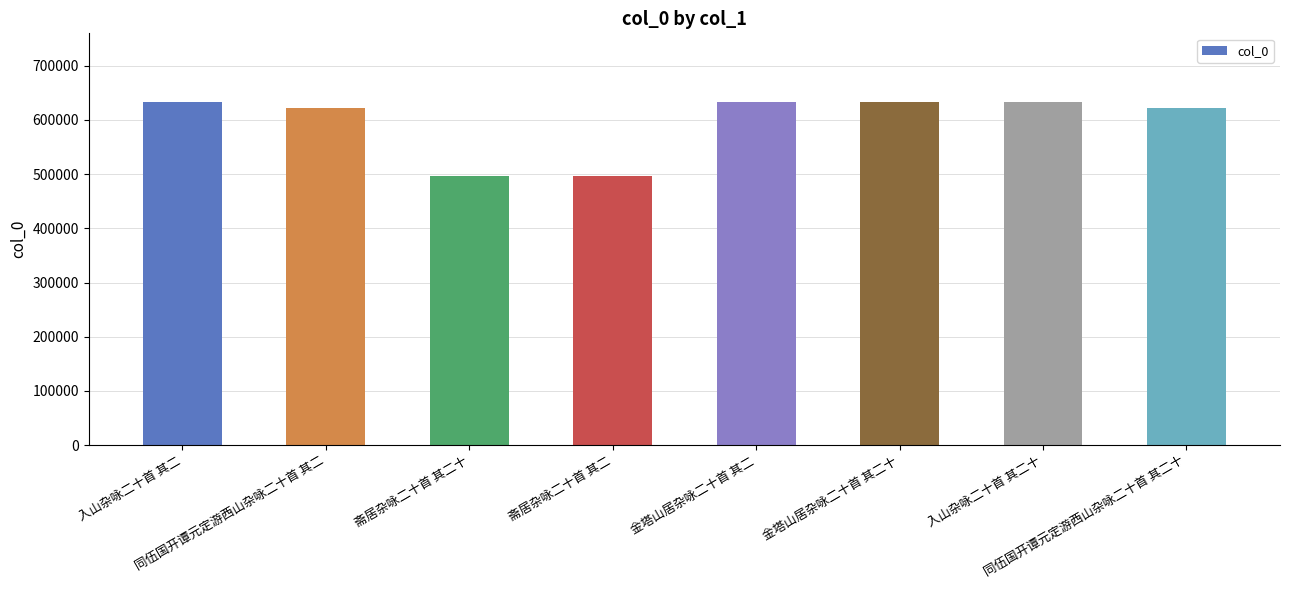

What is the value of the 6th bar from the left?

633186